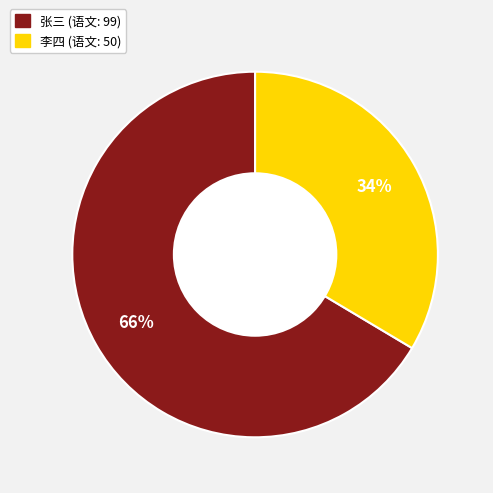

What percentage is the 李四 slice, to the nearest percent?

34%